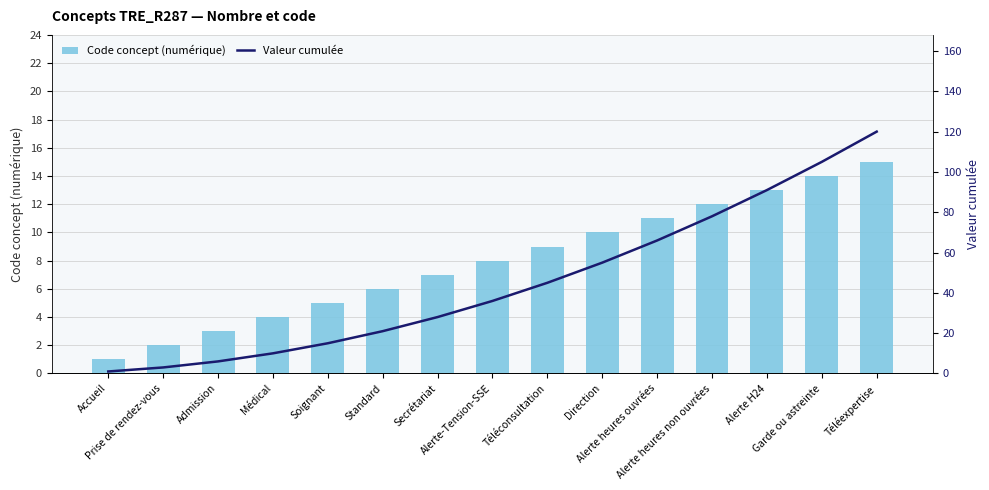

True or false: Code concept (numérique) has a value of 2 at Prise de rendez-vous.

True